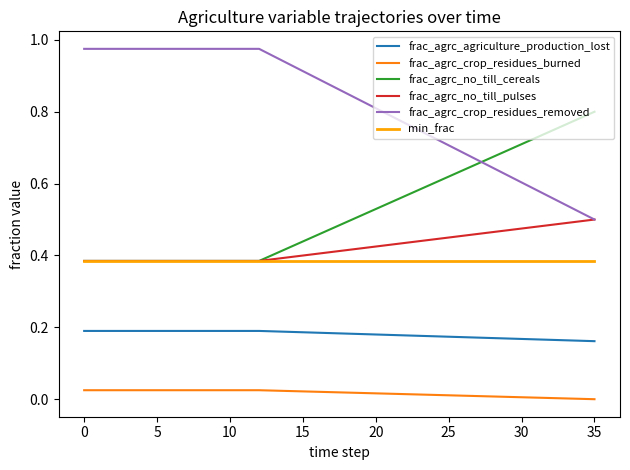

List the series in order of their peak value, highest first.

frac_agrc_crop_residues_removed, frac_agrc_no_till_cereals, frac_agrc_no_till_pulses, min_frac, frac_agrc_agriculture_production_lost, frac_agrc_crop_residues_burned